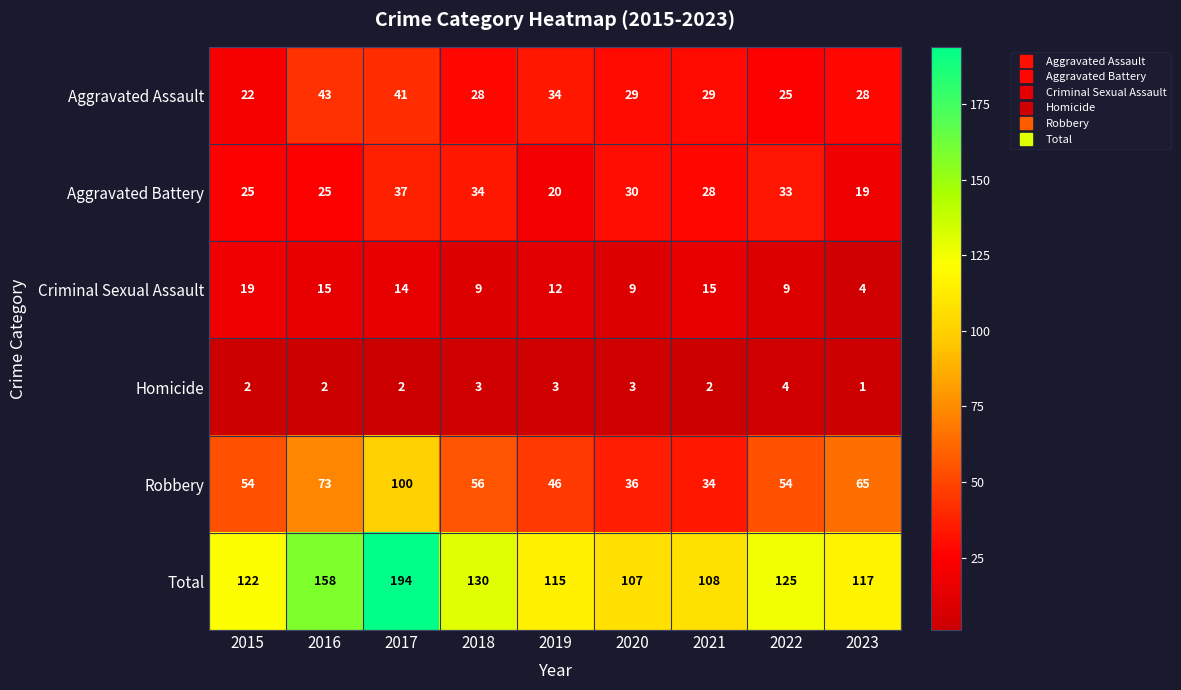

What is the difference between the Total values at 2020 and 2023?

10